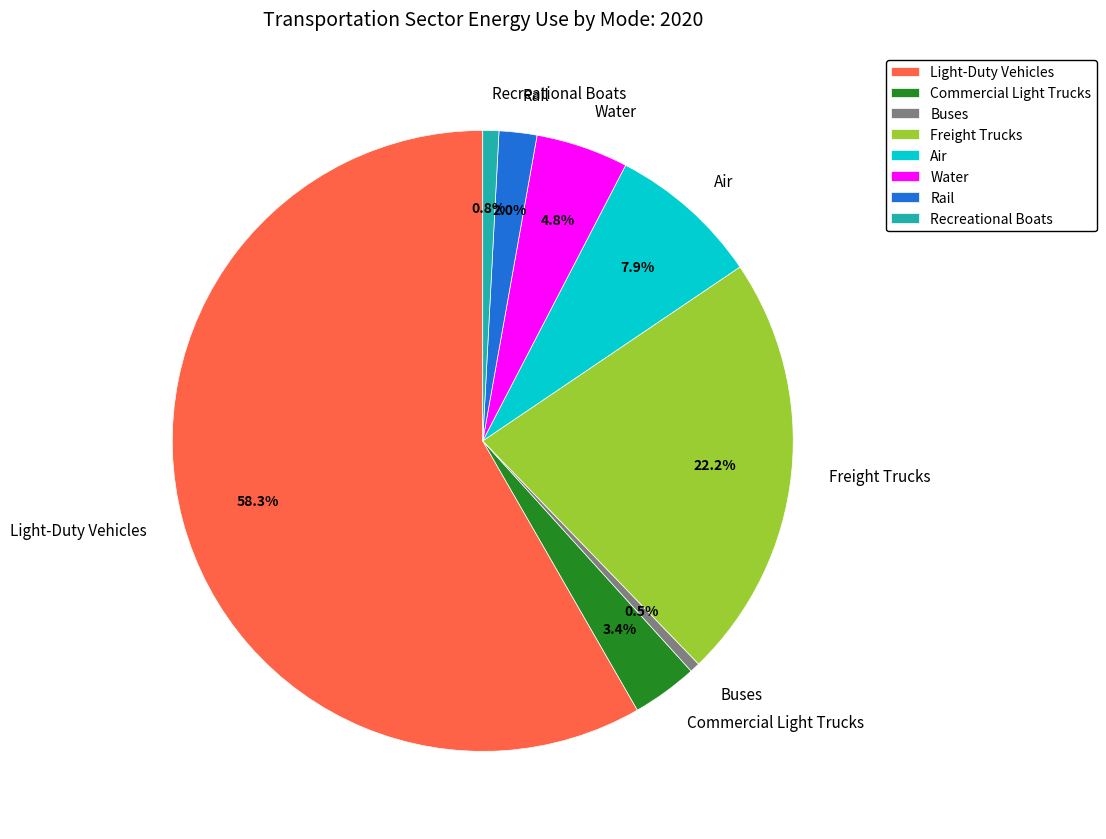

How many slices are in this pie chart?

8